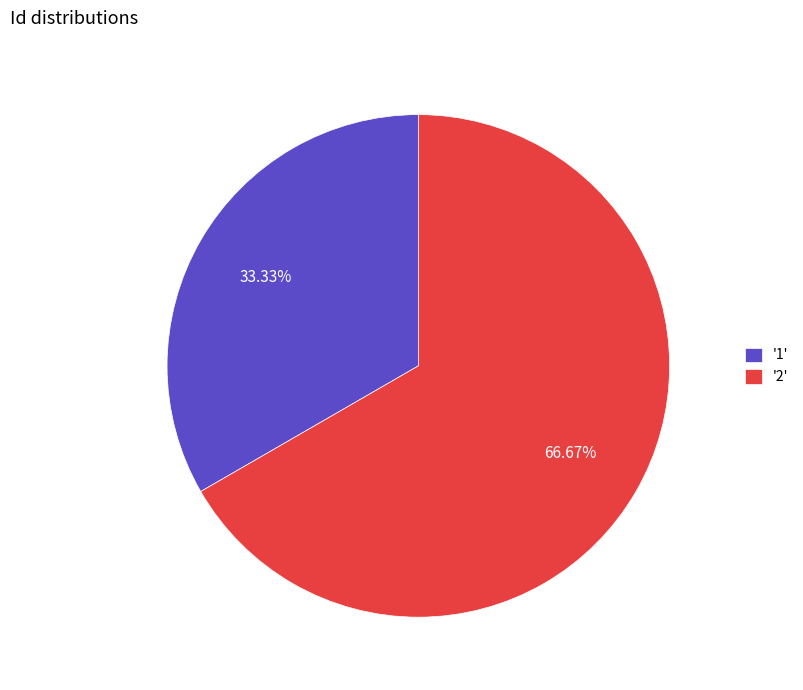

Is the sum of '2' and '1' greater than half?

Yes